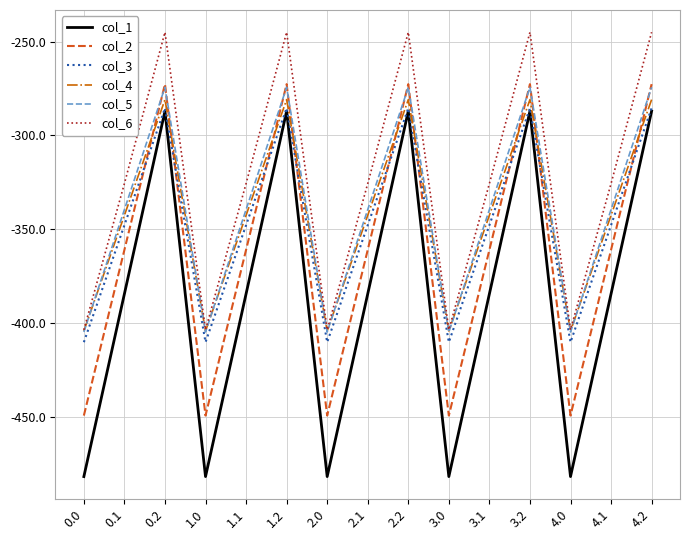

In col_4, how many points are higher than both neighbors (excluding endpoints)?

4